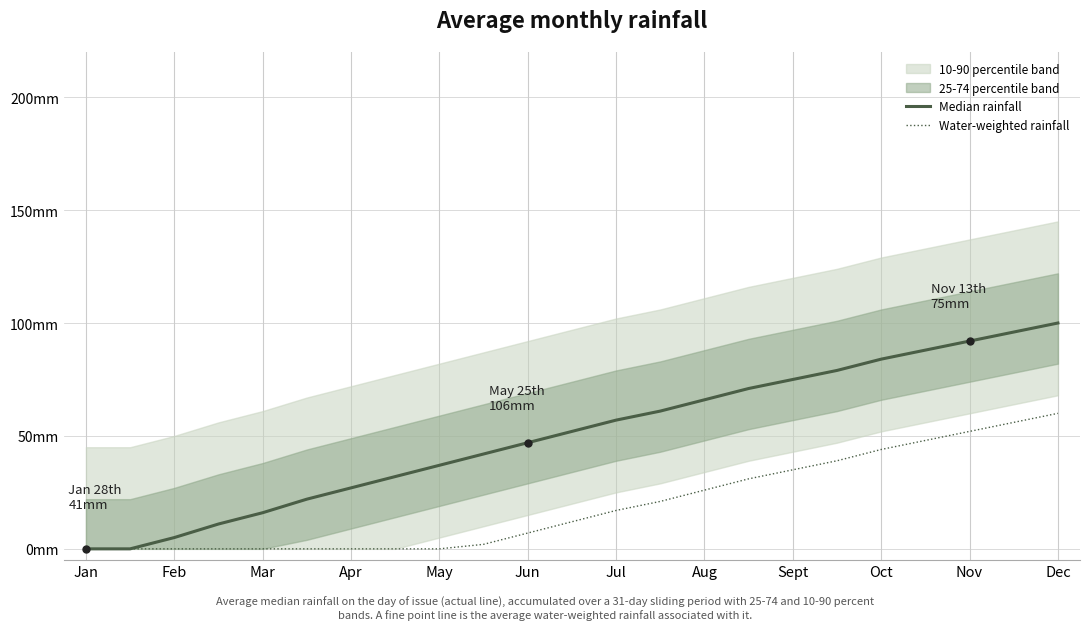

How many lines are shown in the chart?

2